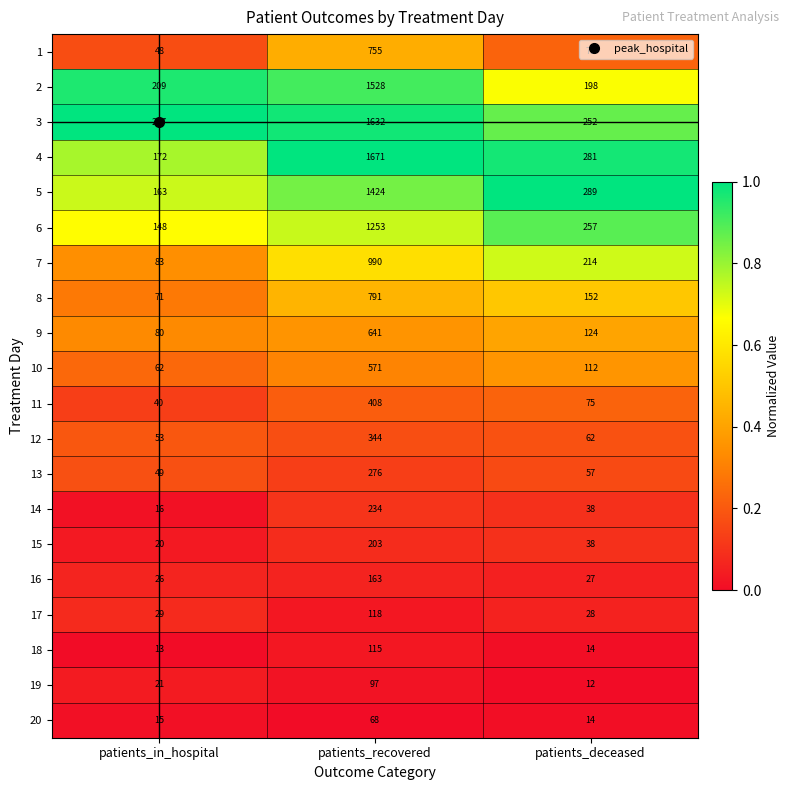

Is it true that 12 equals 619 at patients_recovered?

False